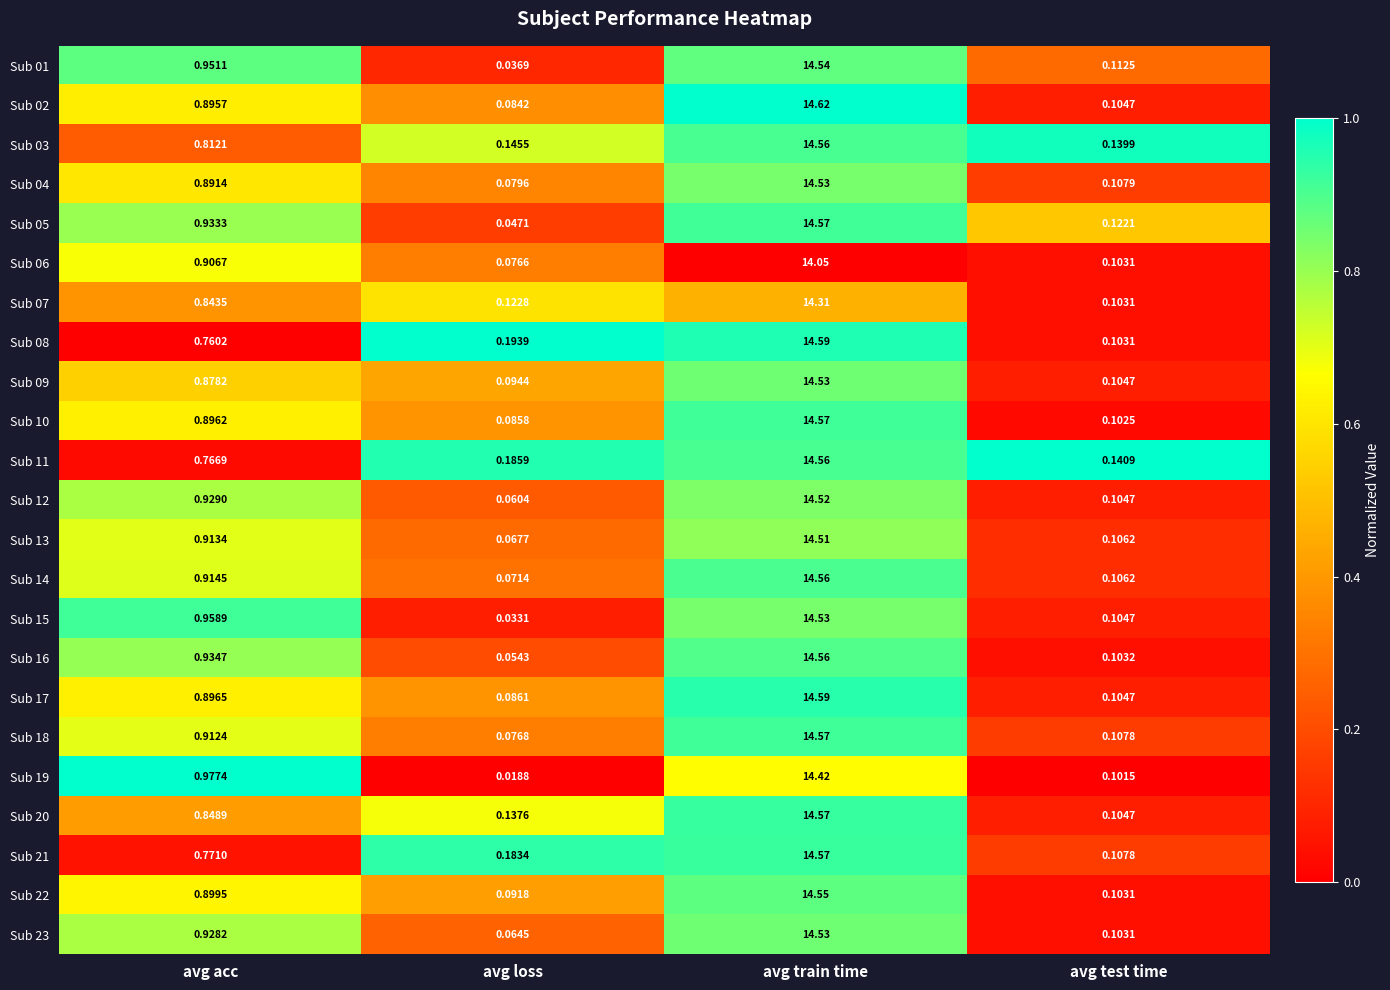

Is the value of Sub 05 at avg test time greater than the value of Sub 13 at avg acc?

No